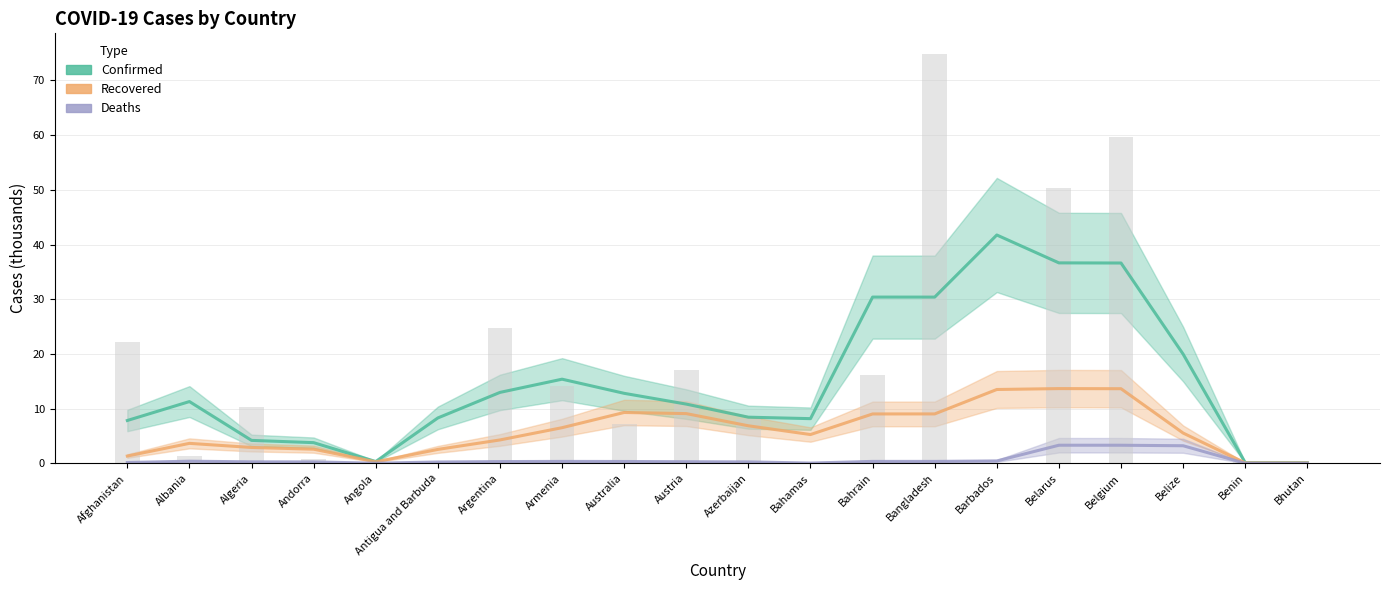

How many groups of bars are there?

20